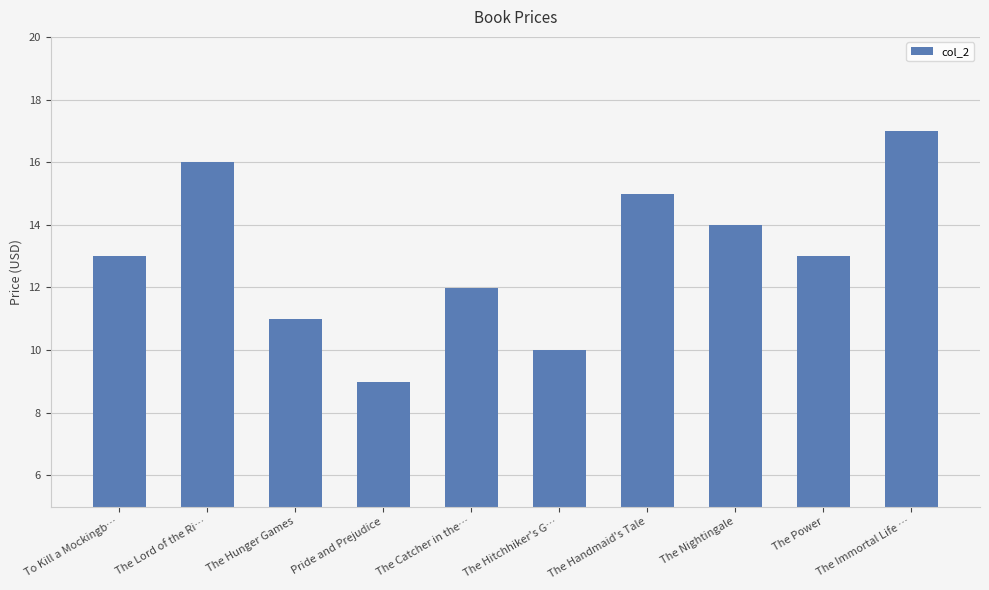

Approximately how many times larger is the value at The Hunger Games compared to The Catcher in the…?

0.9